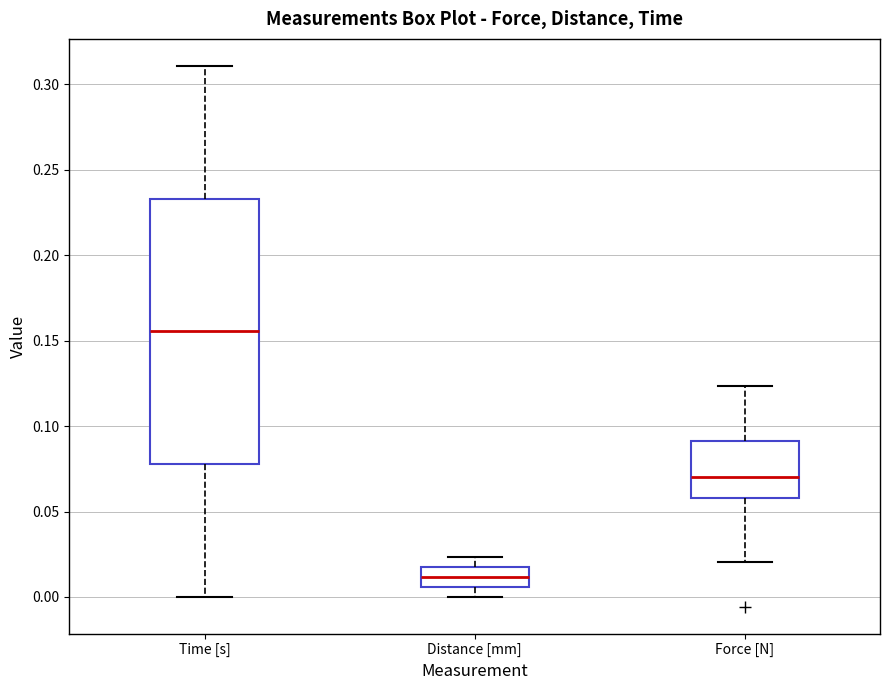

Reading left to right, read every box against the y-axis: the position of its median line, the range the box covers, and the ends of its whiskers. The values are not printed on the chart, so give them approximately, as read against the axis.

Time [s]: median 0.155, box 0.080 to 0.235, whiskers 0.000 to 0.310
Distance [mm]: median 0.010, box 0.005 to 0.015, whiskers 0.000 to 0.025
Force [N]: median 0.070, box 0.060 to 0.090, whiskers 0.020 to 0.125